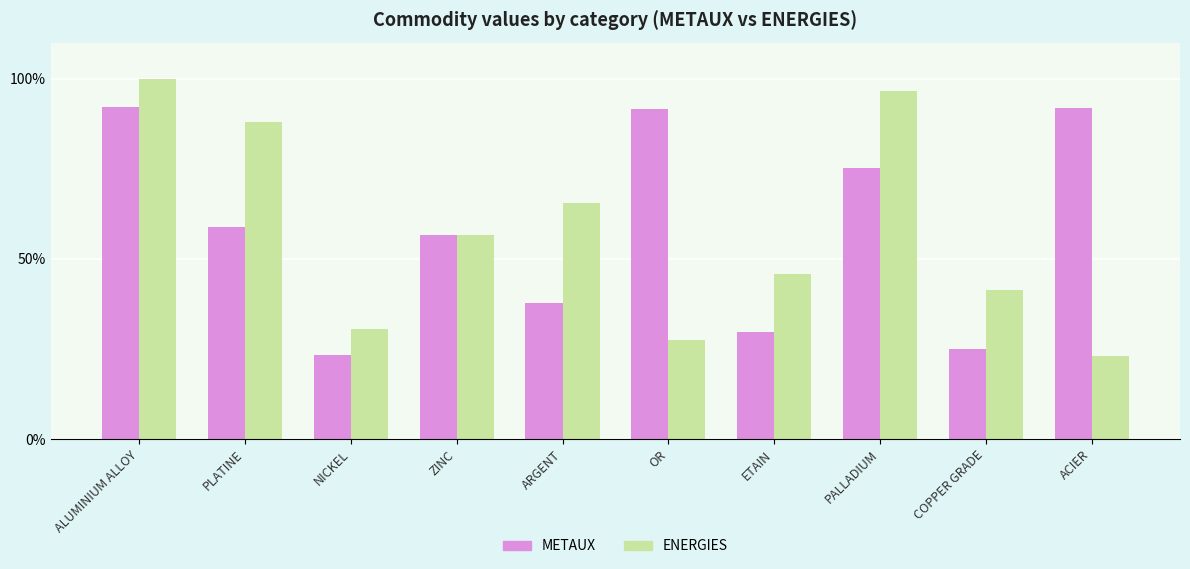

What is the label of the 4th bar from the right?

ETAIN